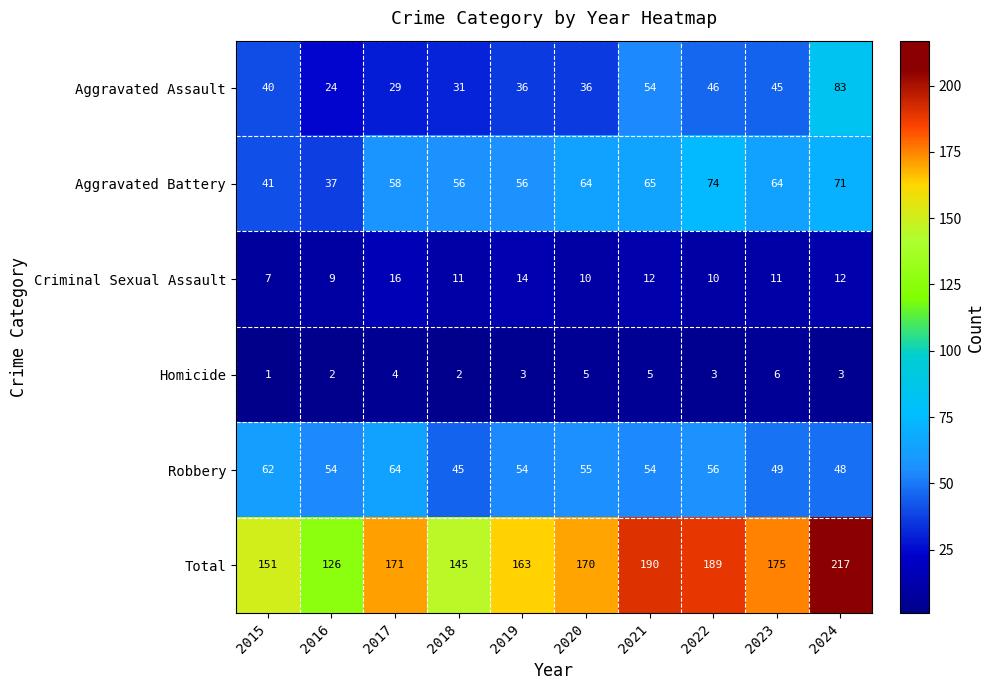

What is the difference between the highest and lowest values at 2020?

165